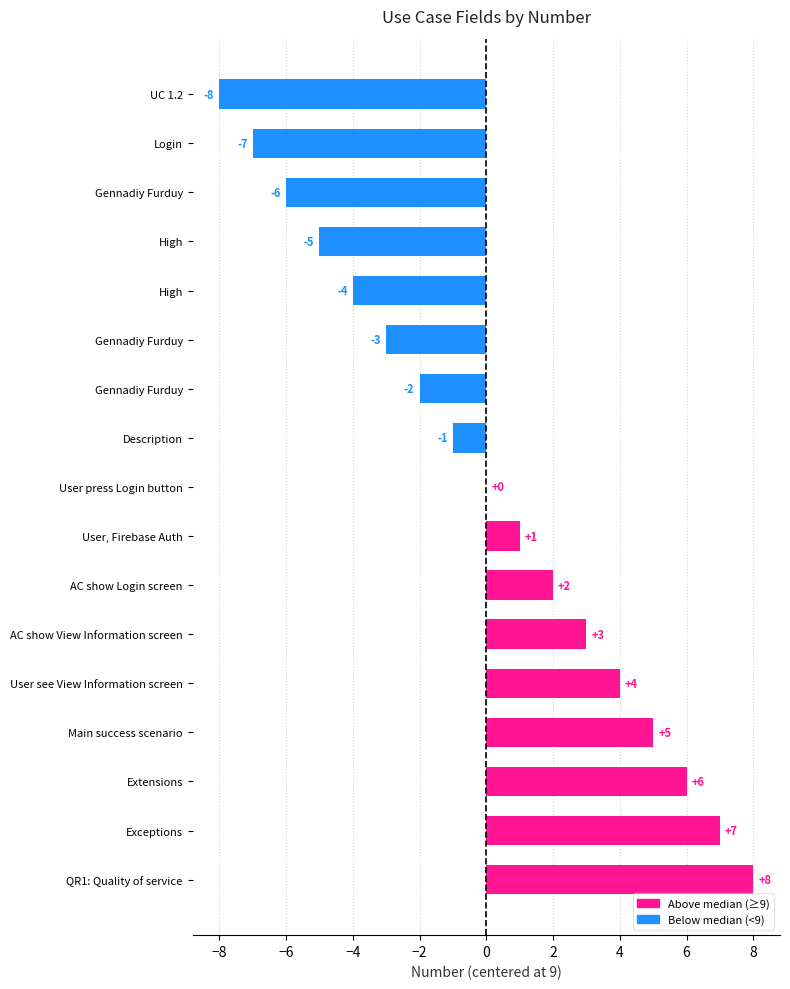

Count the number of categories in the chart.

17